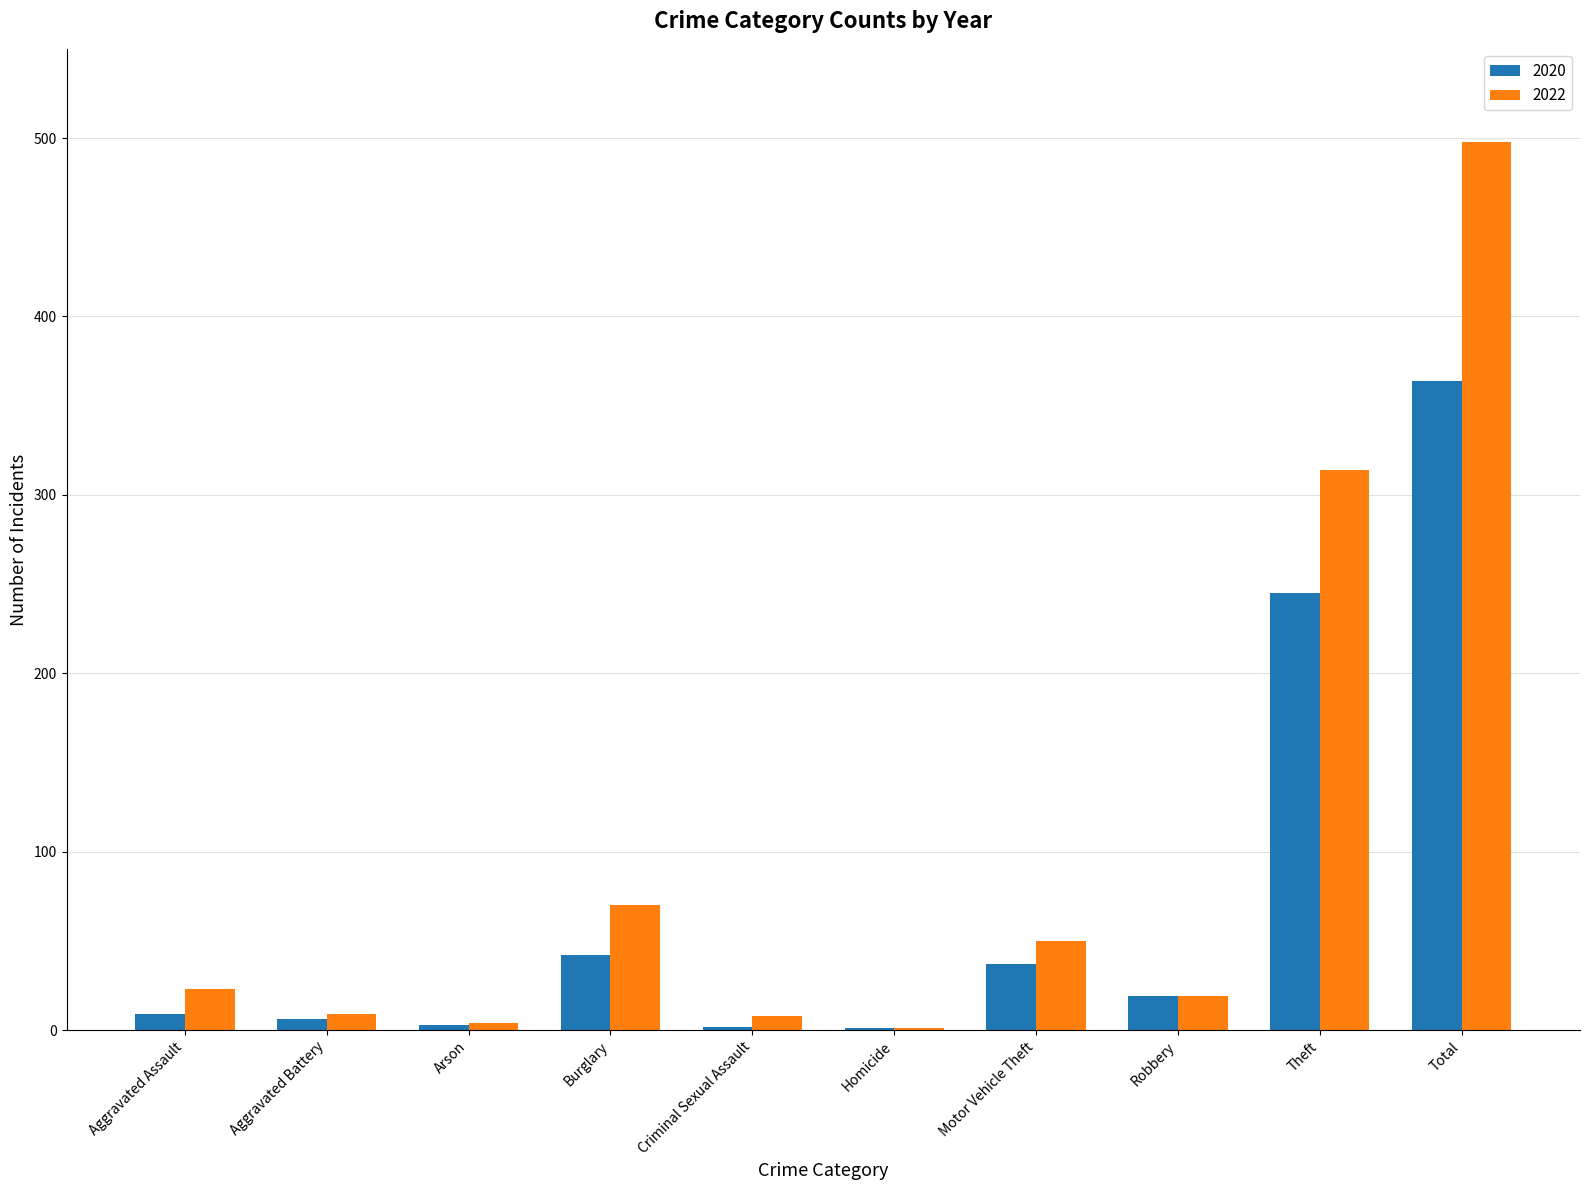

At which category is the sum across all series the highest?

Total